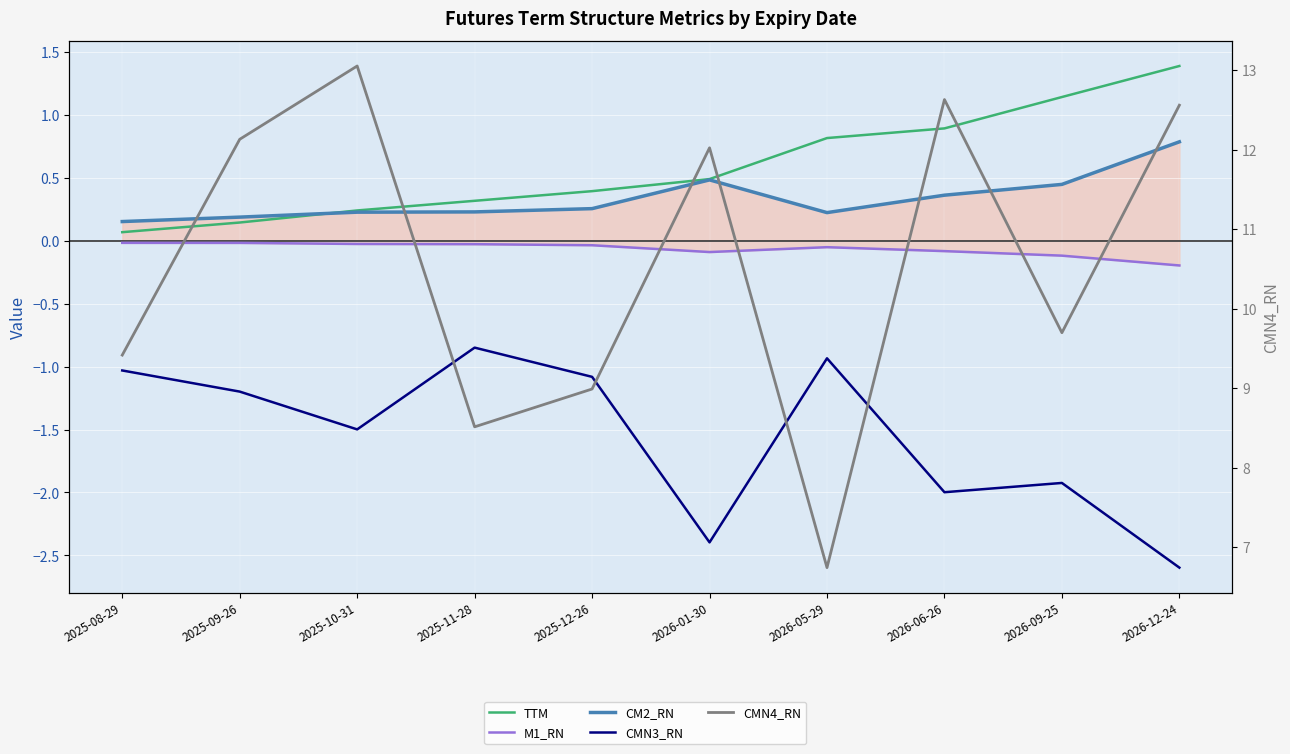

True or false: CMN3_RN and M1_RN cross at least once.

False